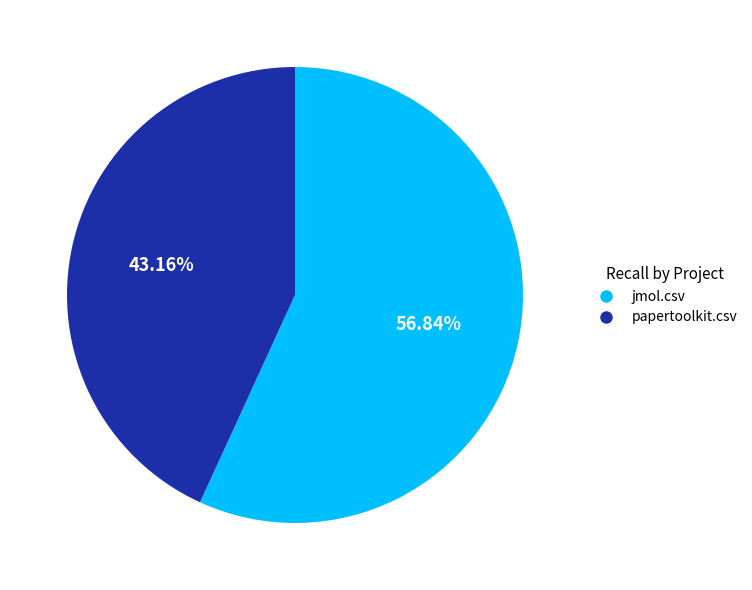

True or false: papertoolkit.csv accounts for 58% of the total.

False